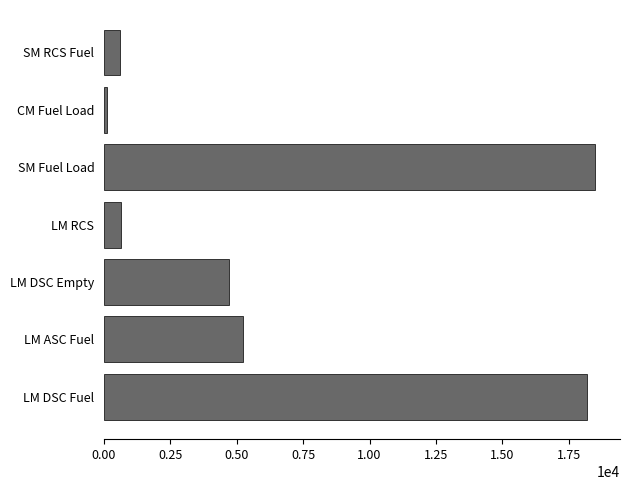

The value at SM Fuel Load is 24868.4. True or false?

False